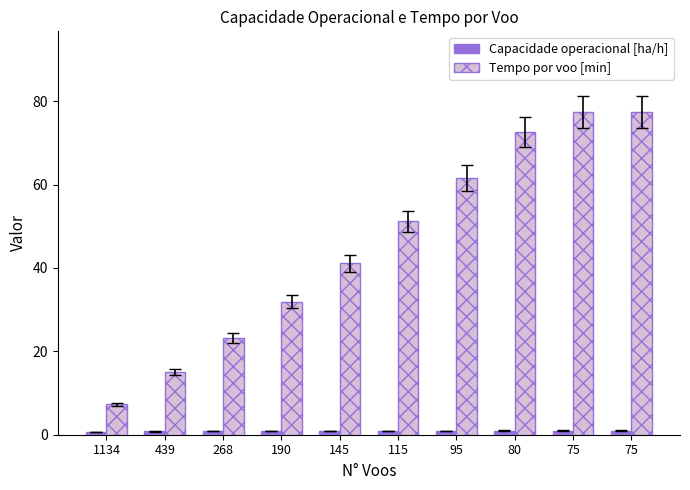

What are all the series names shown in the legend?

Capacidade operacional [ha/h], Tempo por voo [min]